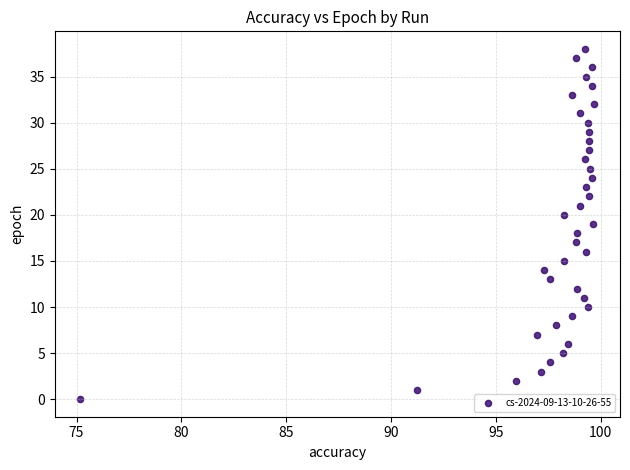

Count the number of points in this scatter plot.

39